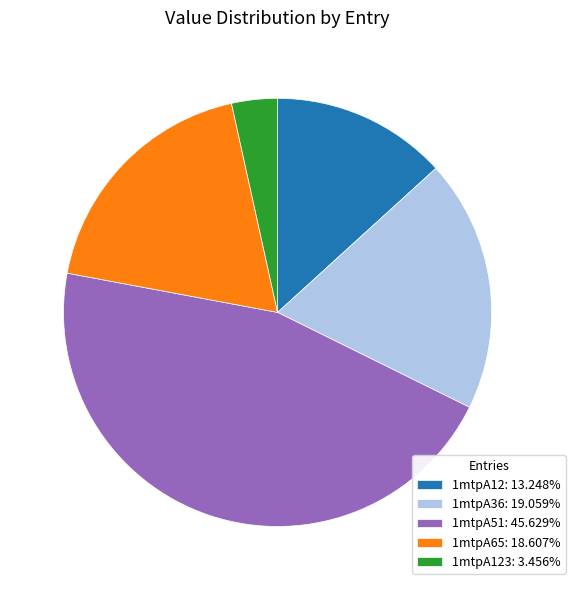

Does any single category account for the majority?

No